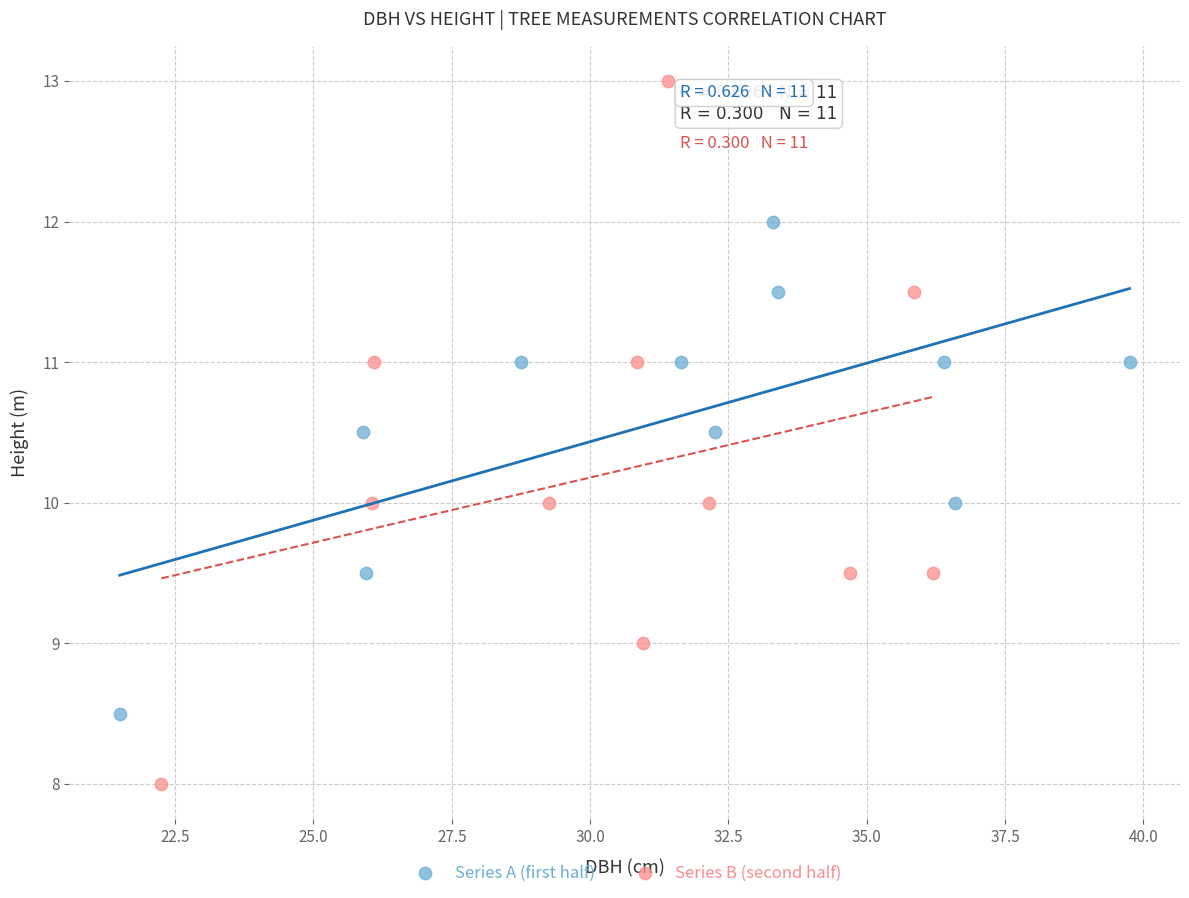

Which series has the widest spread of Y values?

Series B (second half)